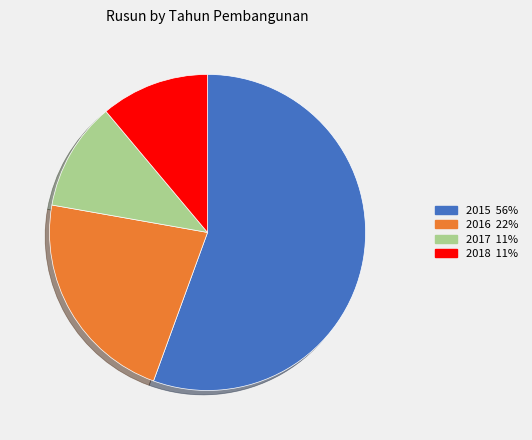

The 2017 11% slice represents 24% of the pie. True or false?

False